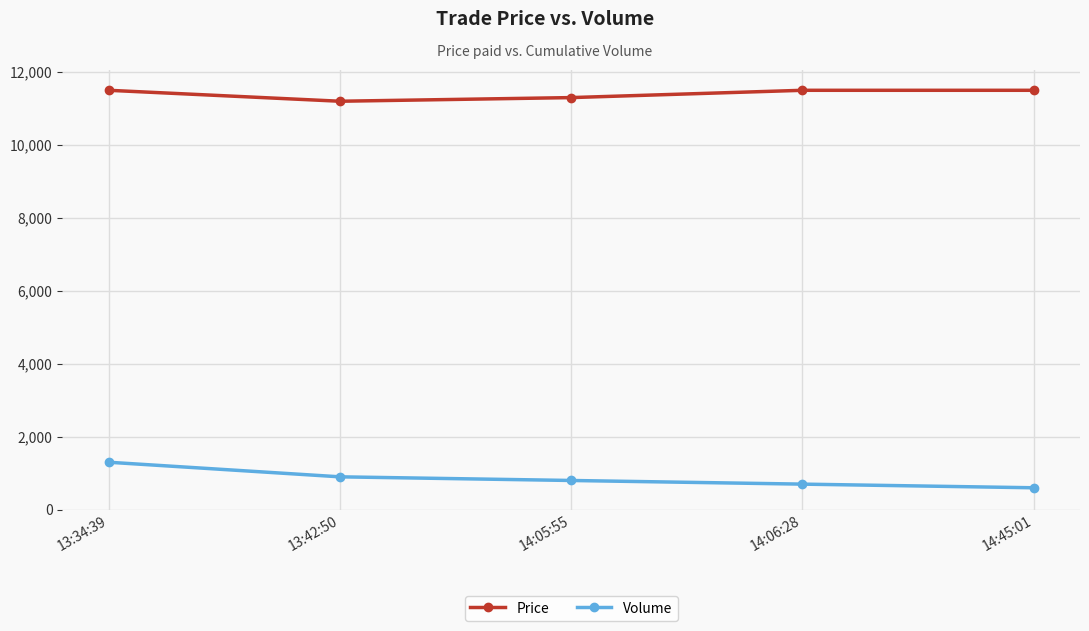

How many lines are shown in the chart?

2